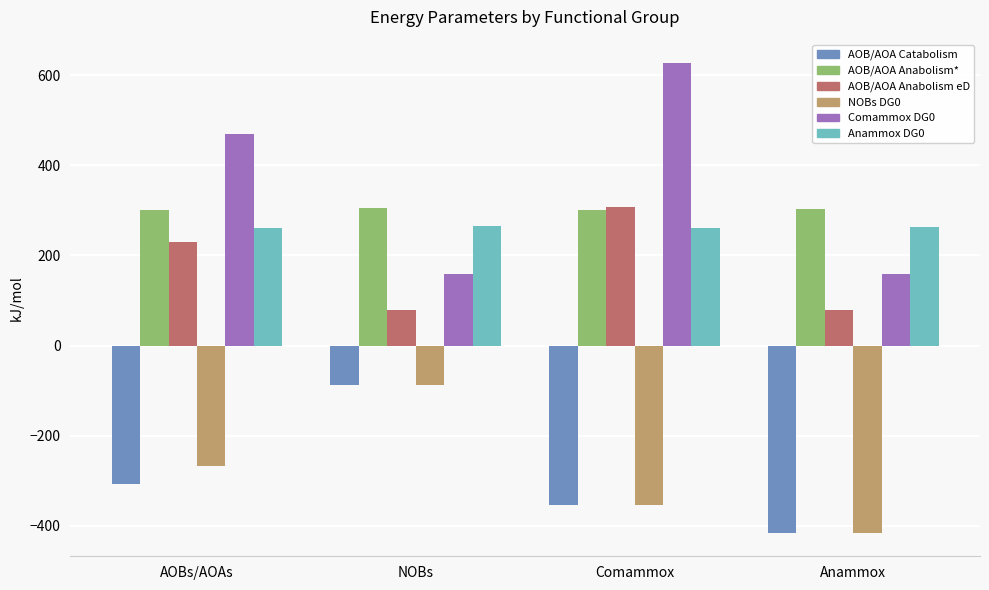

Which series has the largest total across all categories?

Comammox DG0